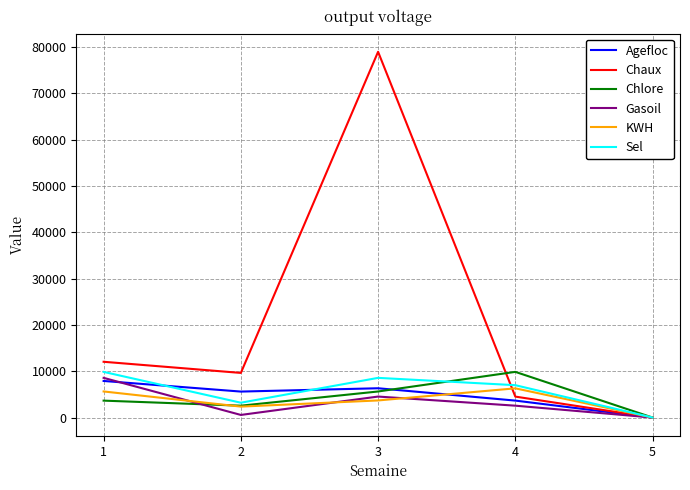

Is it true that Chlore equals 0 at 5?

True